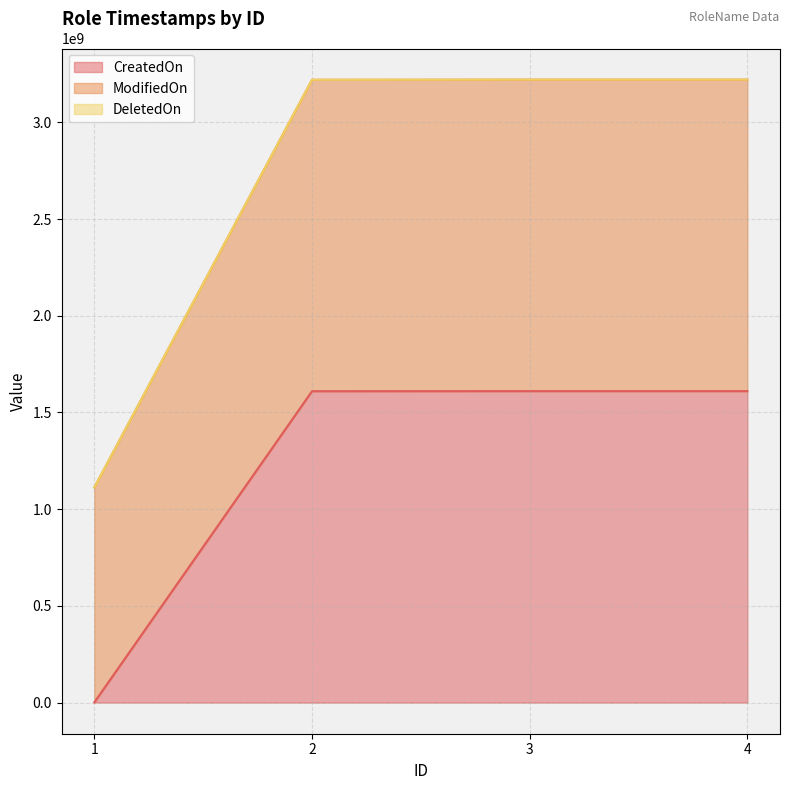

Does the chart display data point markers on the line(s)?

No